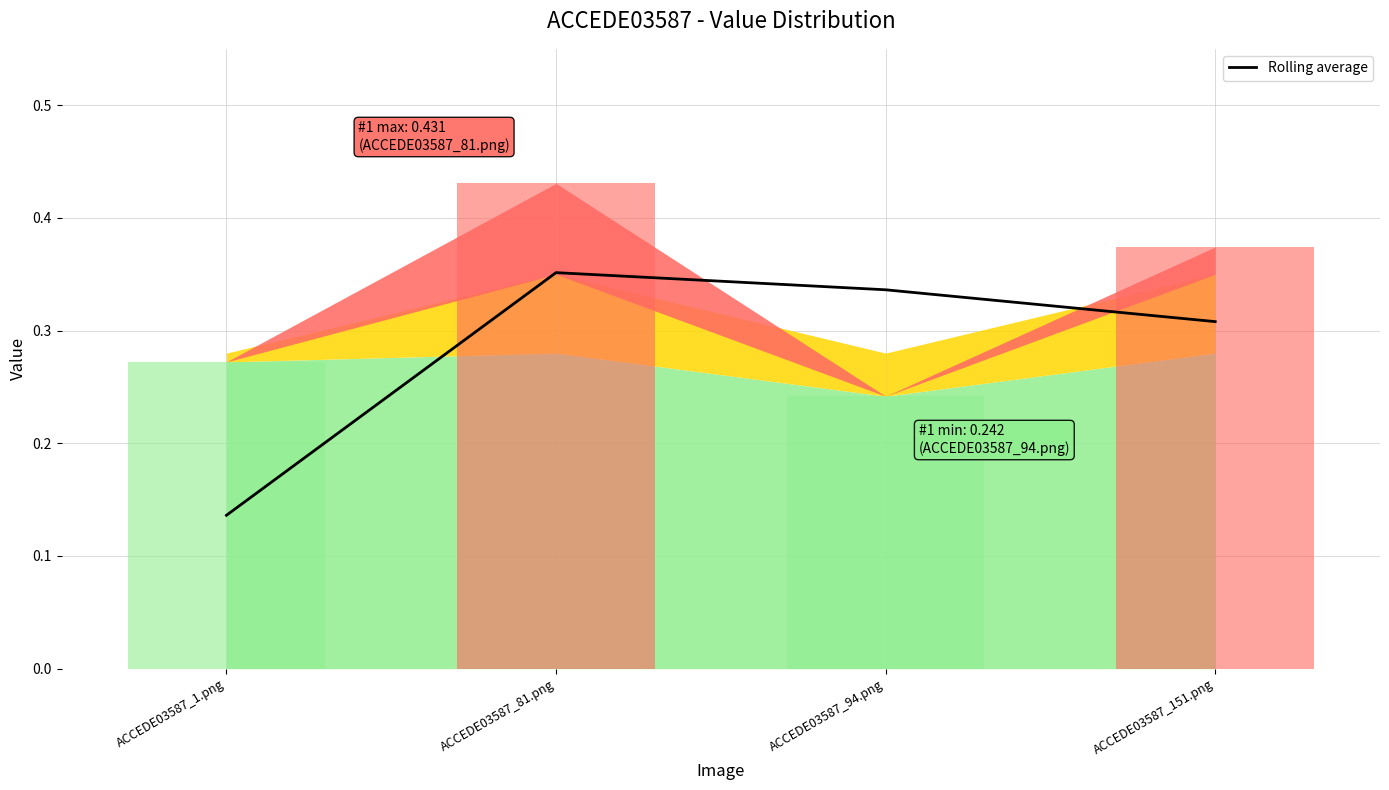

How many points are higher than both their immediate neighbors (excluding endpoints)?

1